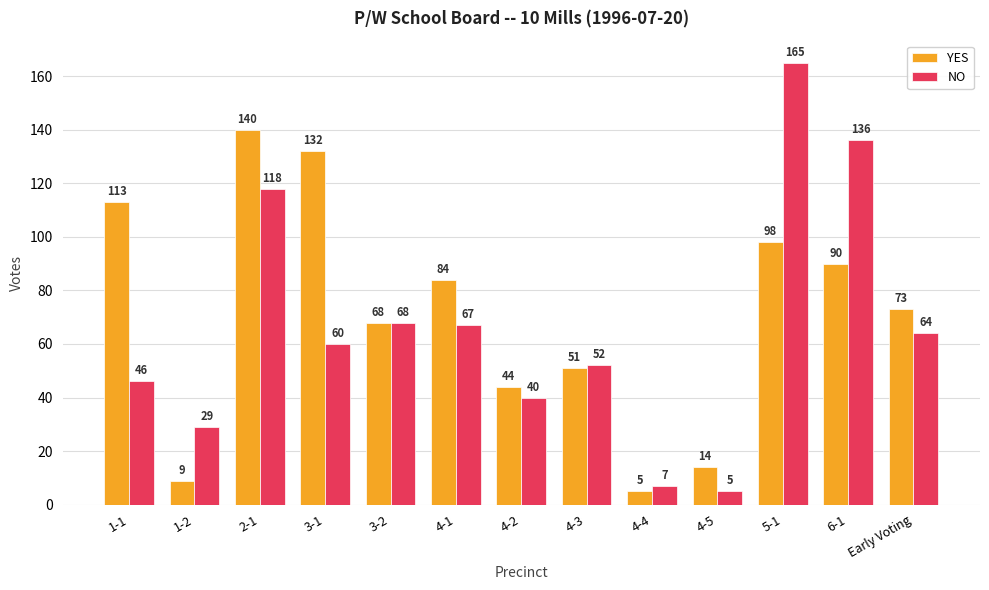

Where is NO nearest to the value 85?

3-2